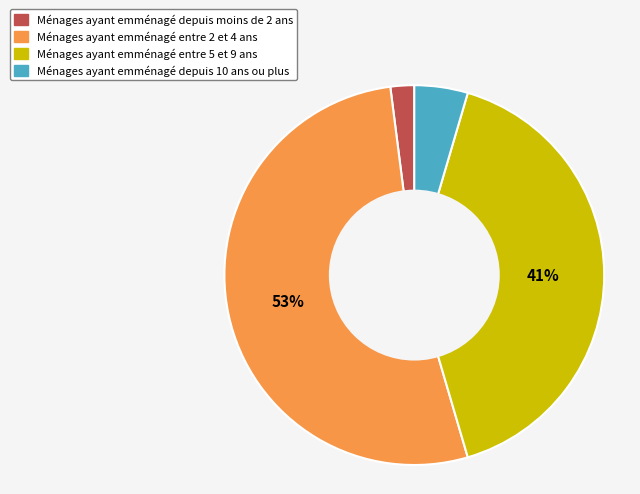

Is it true that Ménages ayant emménagé depuis moins de 2 ans is 2% of the pie?

True